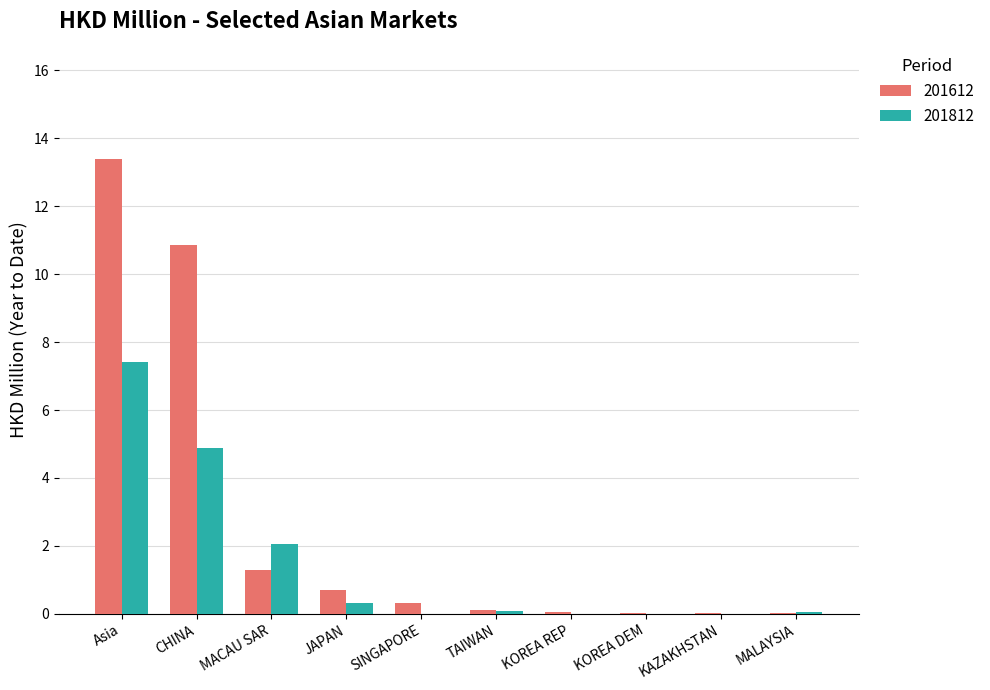

How many groups of bars are there?

10